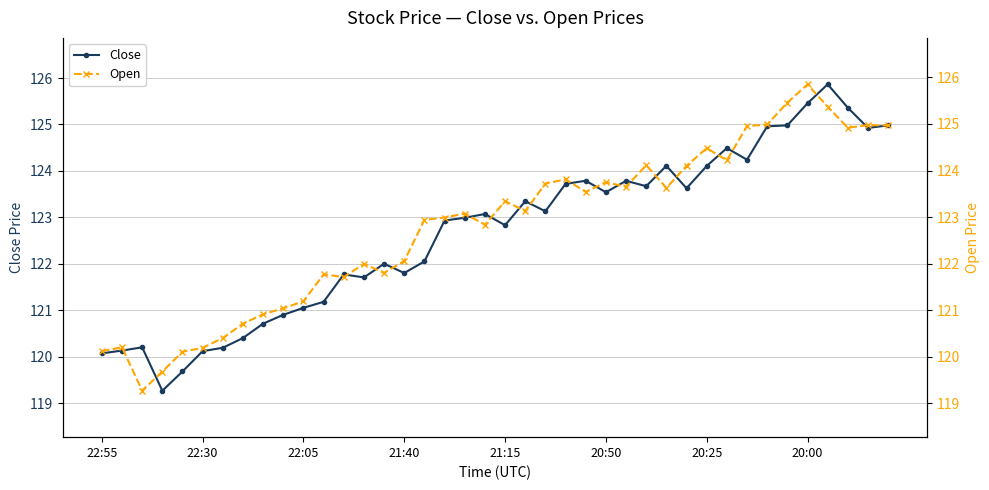

In Open, how many points are lower than both neighbors (excluding endpoints)?

10